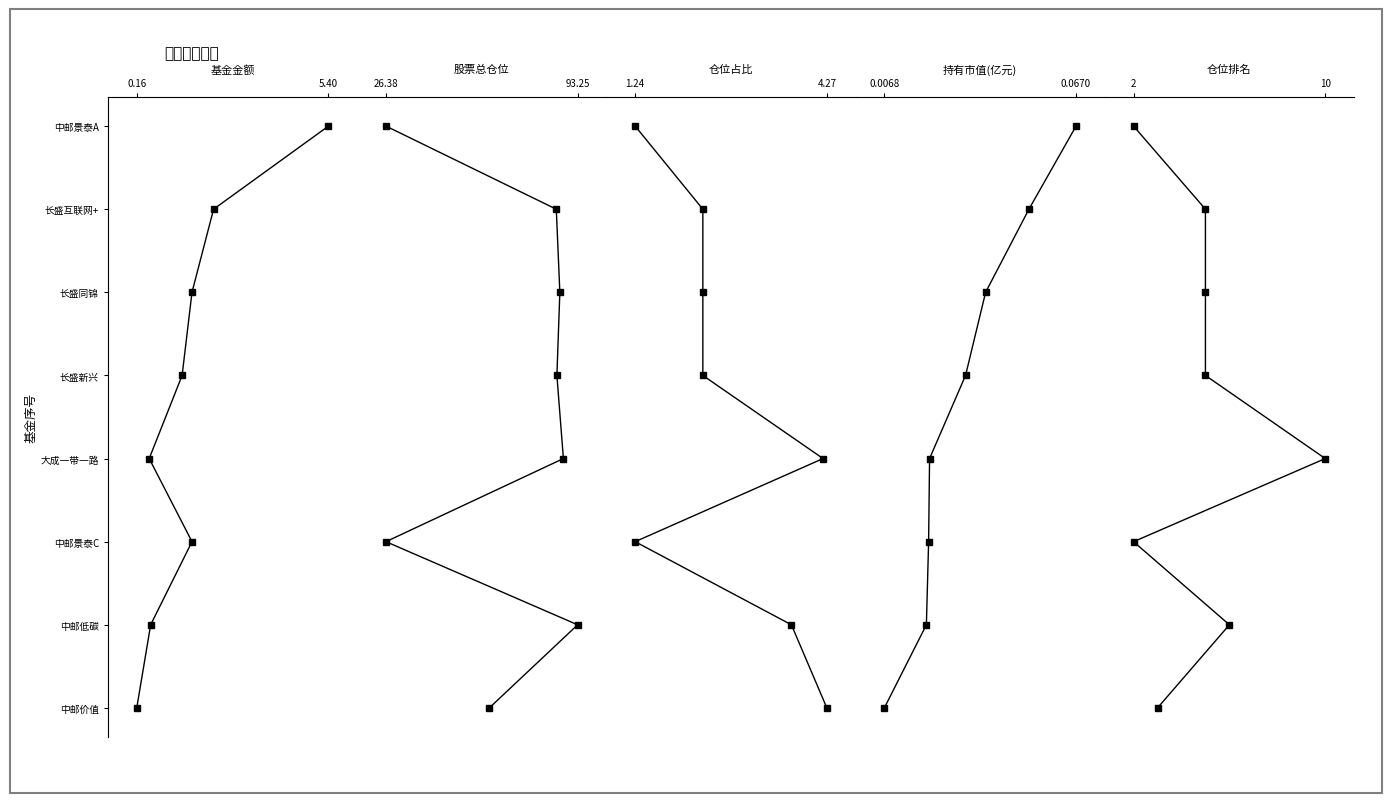

Reading left to right, extract all data points from this chart.

基金金额: 0	1	2	3	4	5	6	7
股票总仓位: 0	1	2	3	4	5	6	7
仓位占比: 0	1	2	3	4	5	6	7
持有市值(亿元): 0	1	2	3	4	5	6	7
仓位排名: 0	1	2	3	4	5	6	7